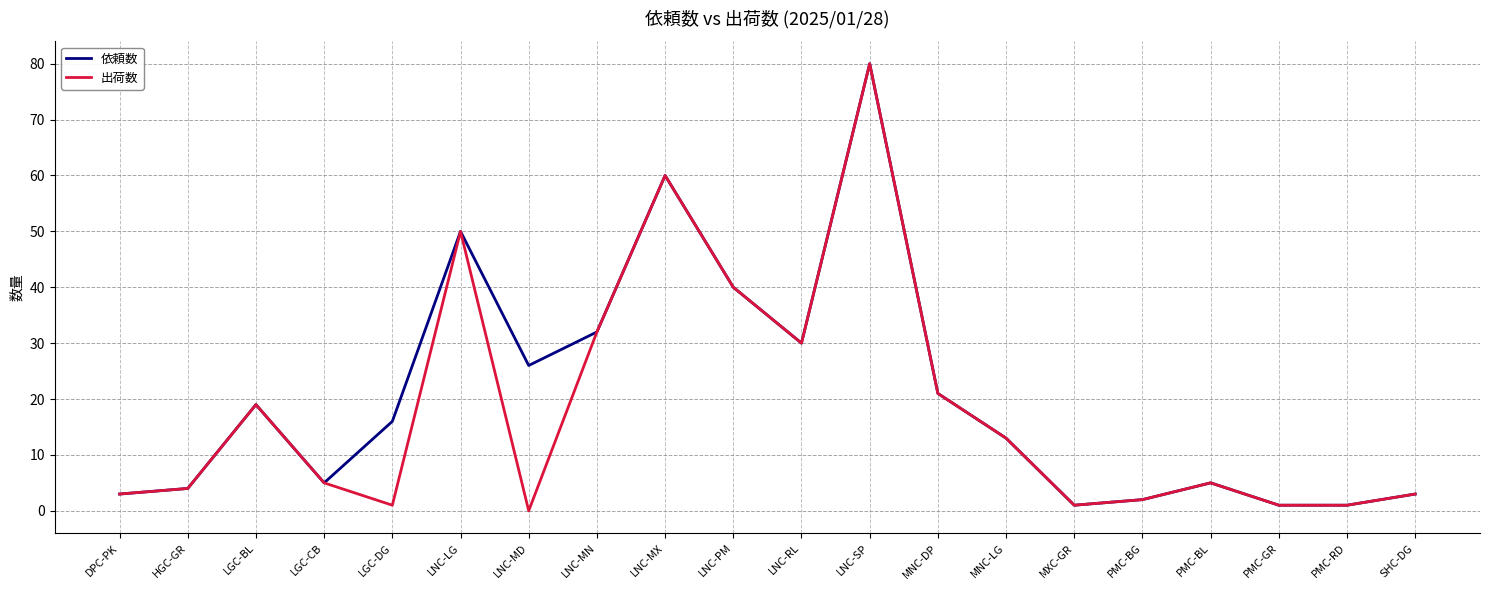

Reading left to right, extract all data points from this chart.

依頼数: 3	4	19	5	16	50	26	32	60	40	30	80	21	13	1	2	5	1	1	3
出荷数: 3	4	19	5	1	50	0	32	60	40	30	80	21	13	1	2	5	1	1	3